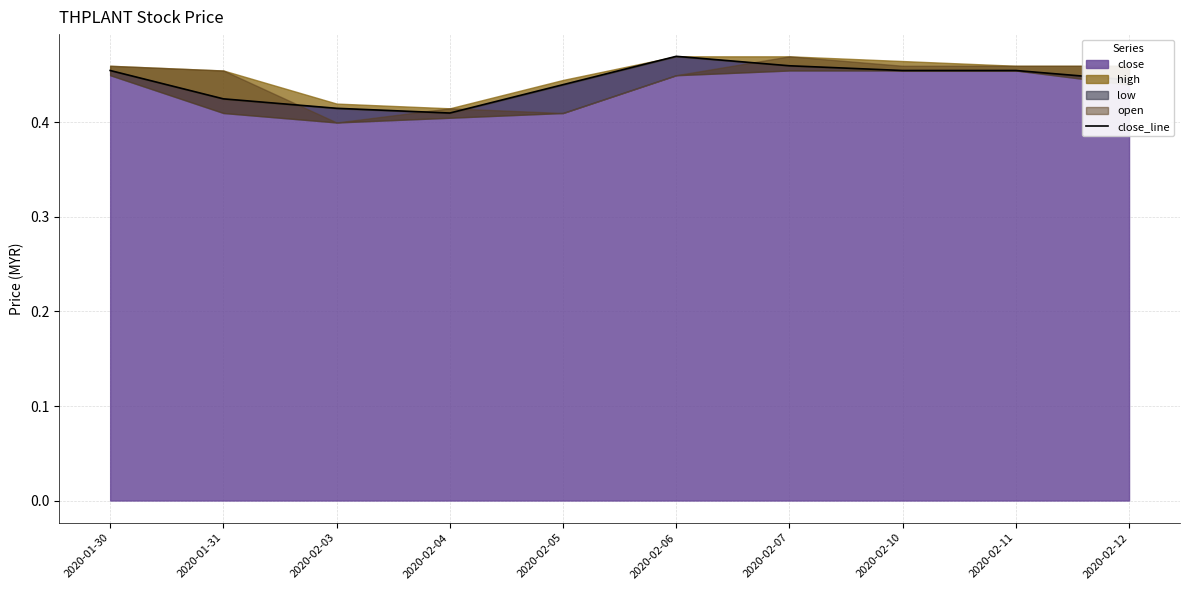

Does the chart display data point markers on the line(s)?

No